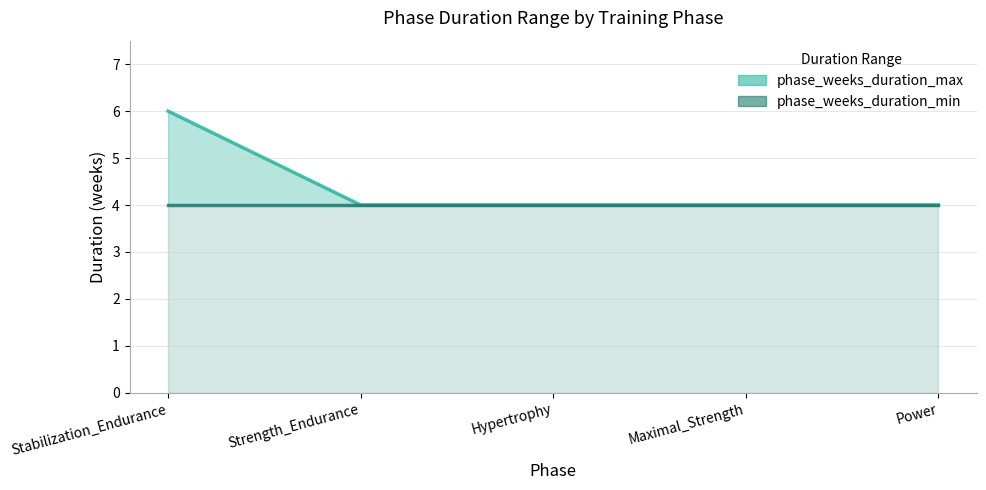

Which series has the largest total across all categories?

phase_weeks_duration_max